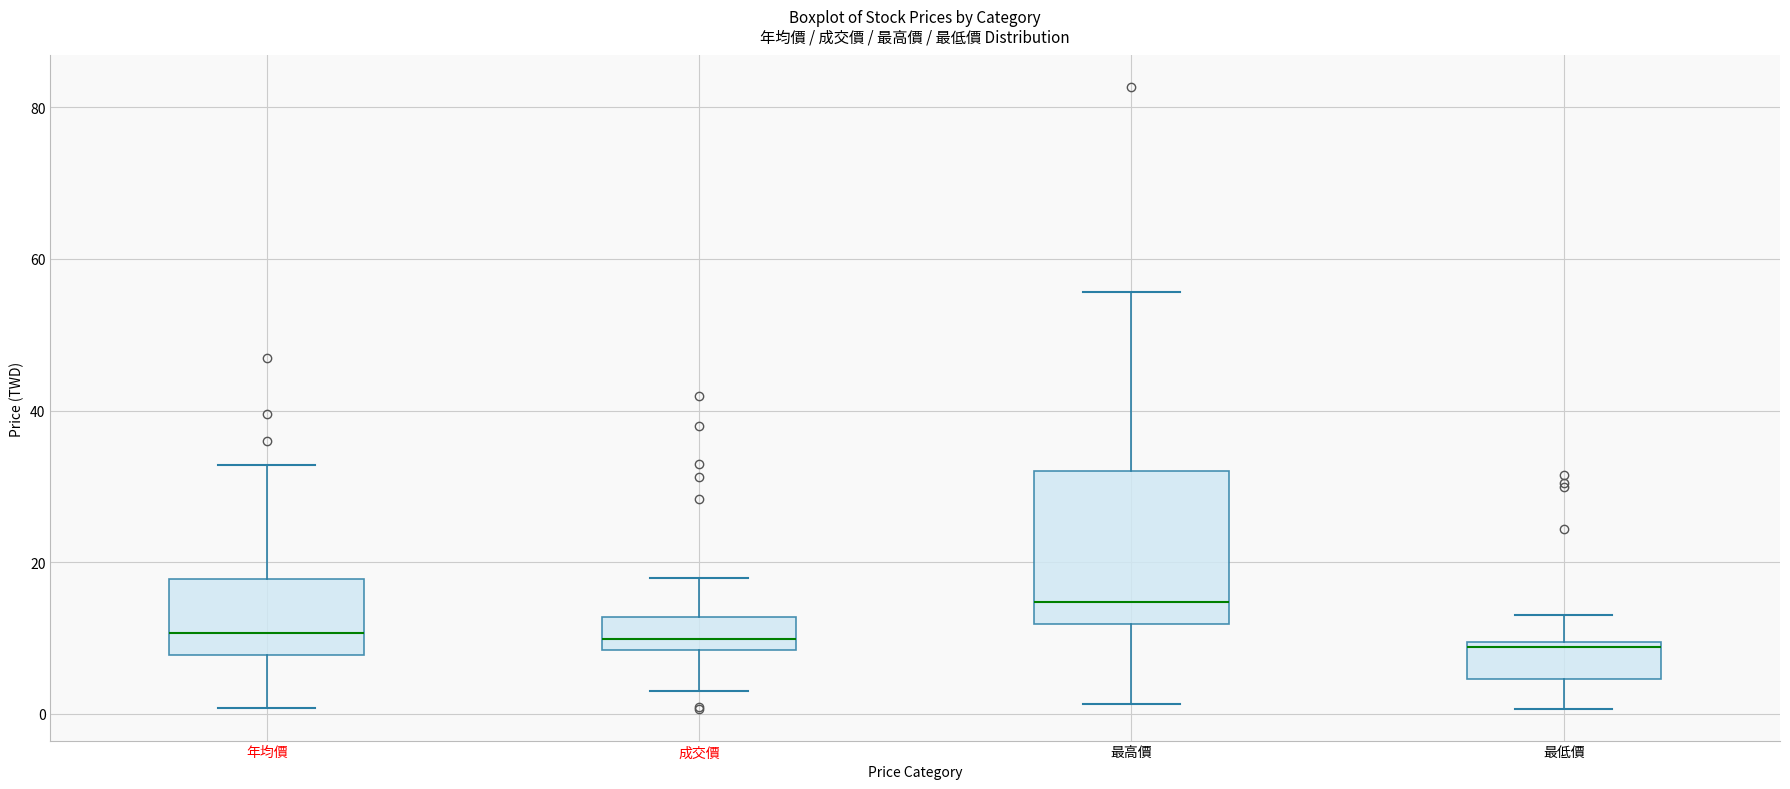

Where does the upper whisker of the box for 最低價 end on the y-axis? The values are not printed on the chart, so give them approximately, as read against the axis.

14